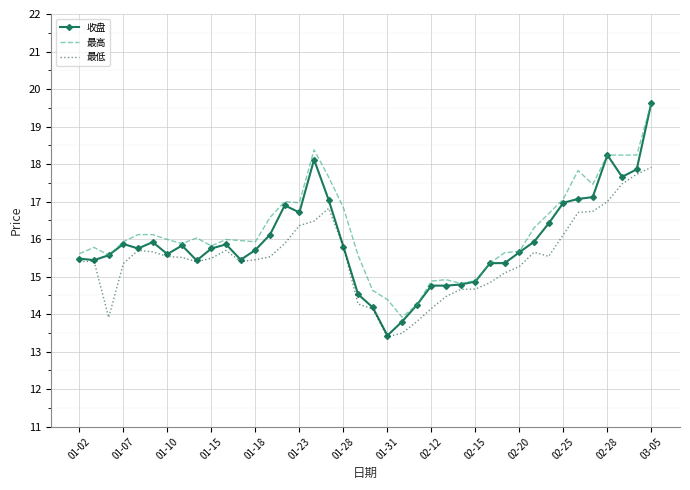

What is the minimum value shown in the chart?

13.4